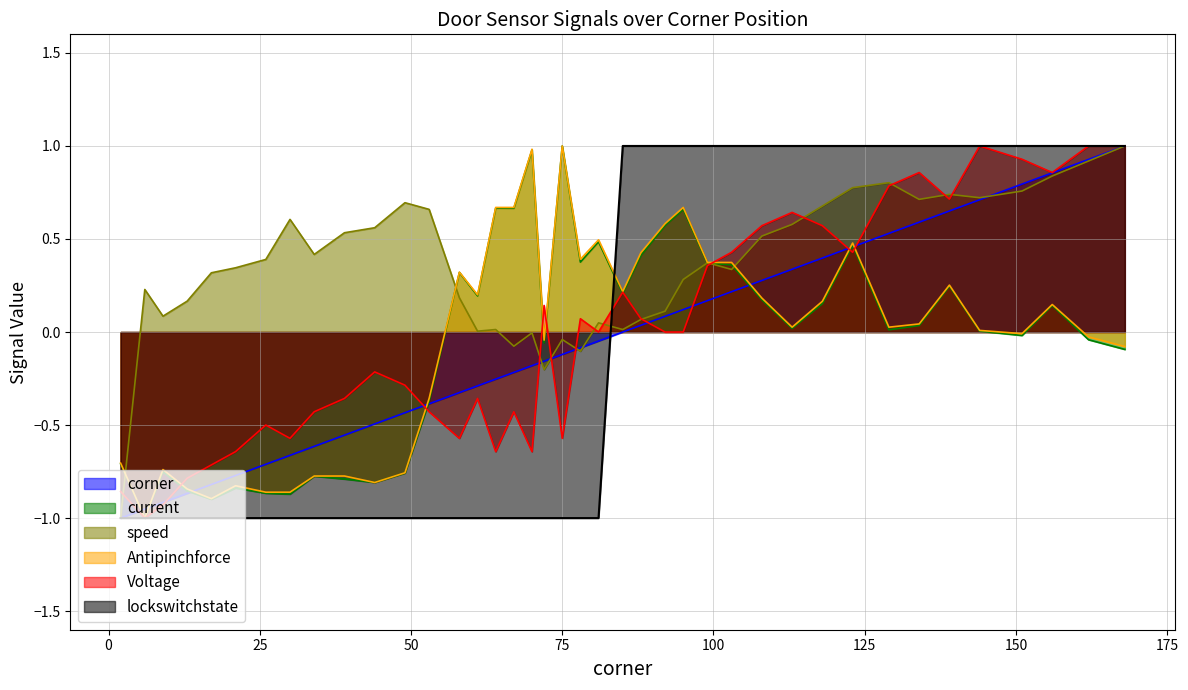

What is the total value across all series at 151?

3.5